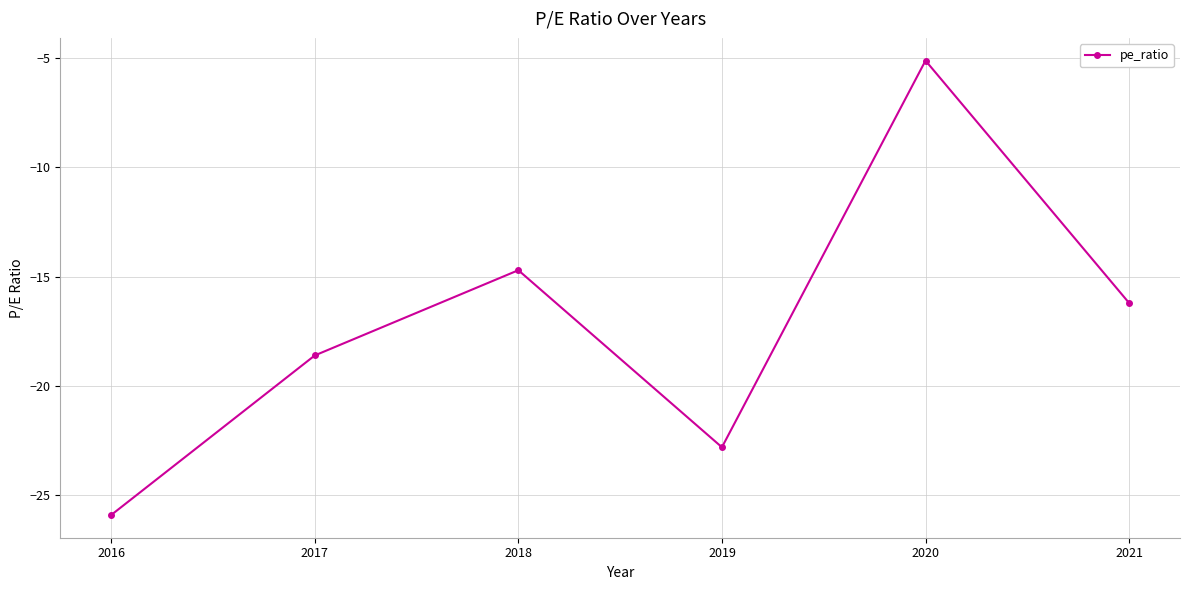

Is it true that the value at 2018 is -14.7?

True